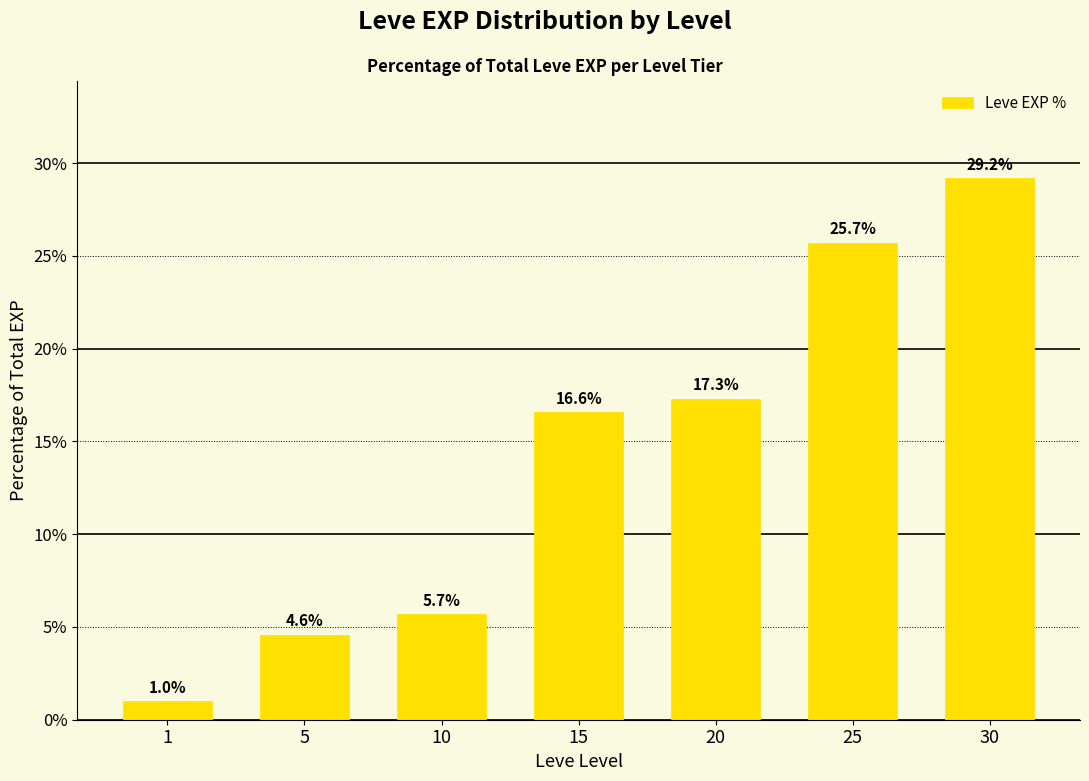

List the labels in order of value, smallest first.

1, 5, 10, 15, 20, 25, 30